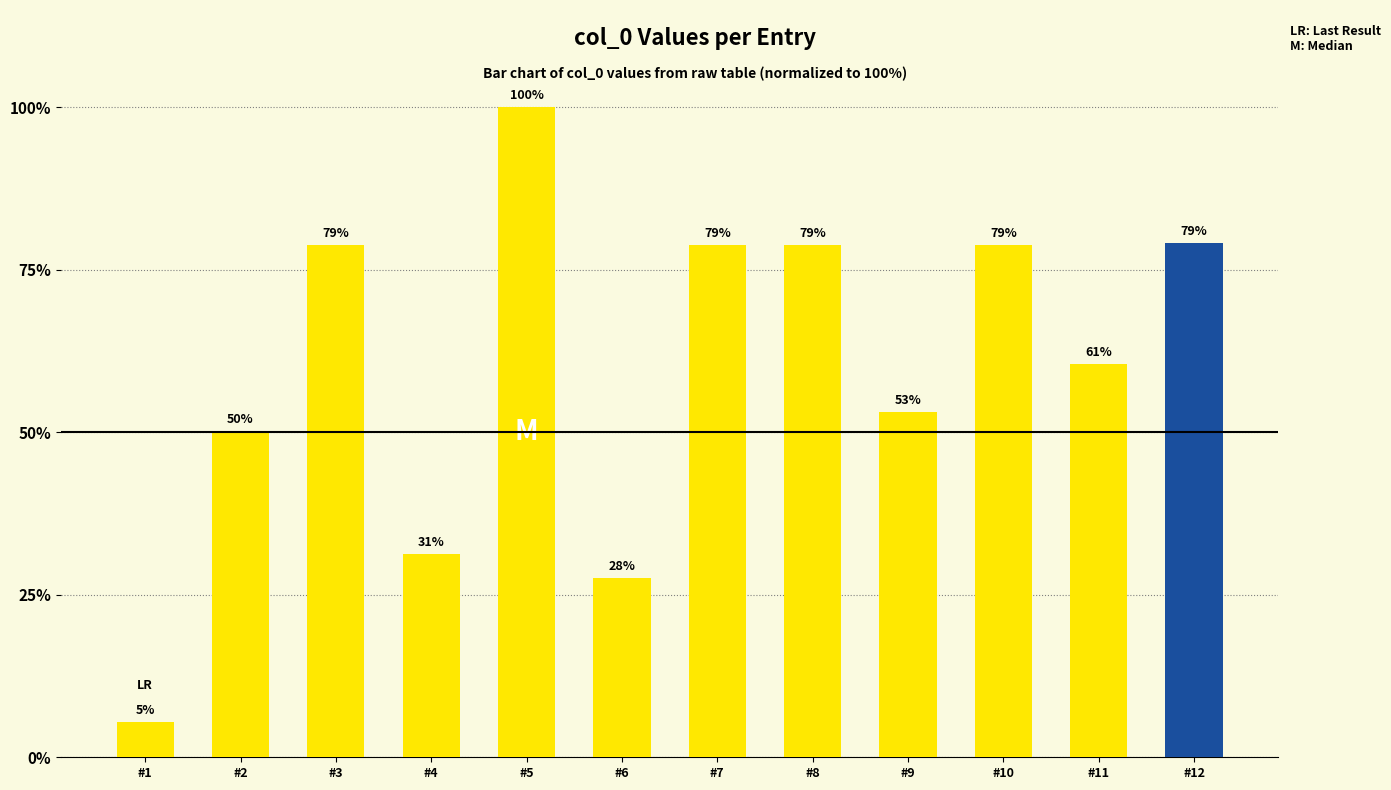

What is the value of the 11th bar from the left?

60.5